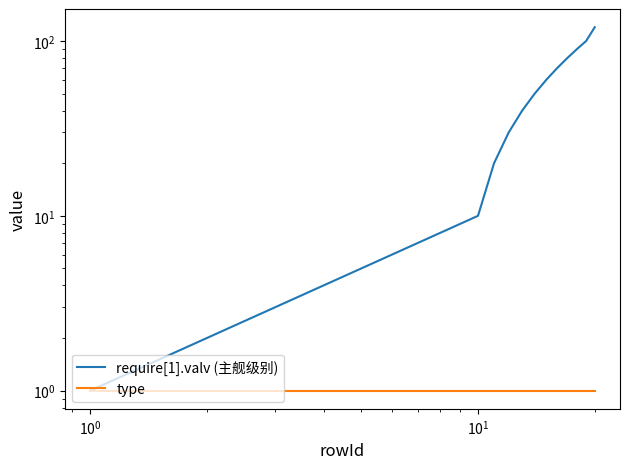

True or false: require[1].valv (主舰级别) has more than 2 interior local peaks.

False